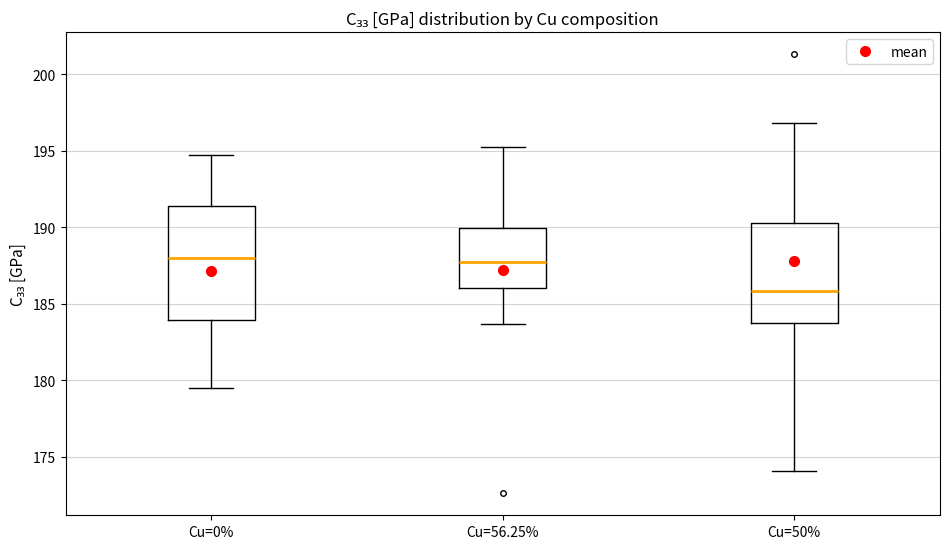

Comparing the boxes themselves (not the whiskers), which one is the tallest?

Cu=0%